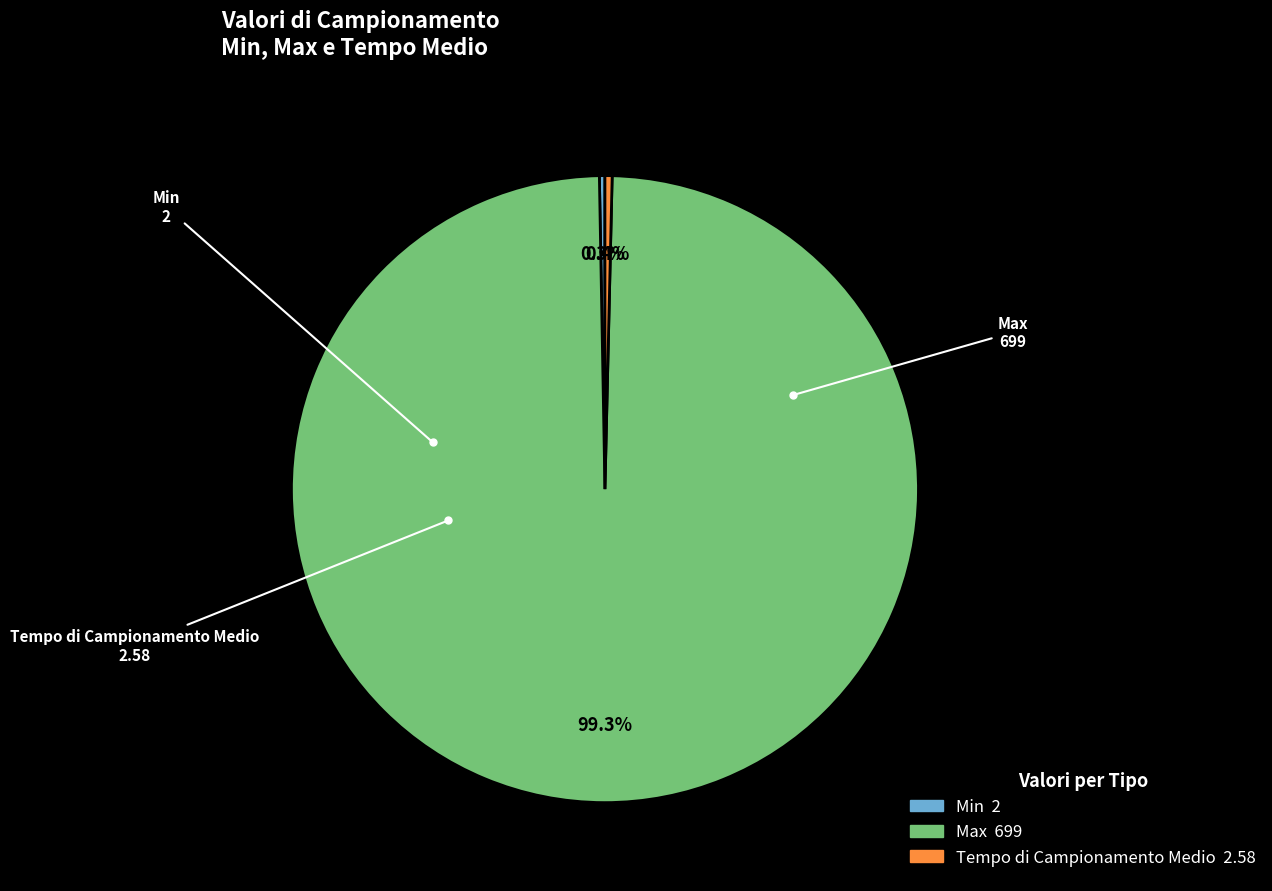

True or false: Max accounts for 99% of the total.

True